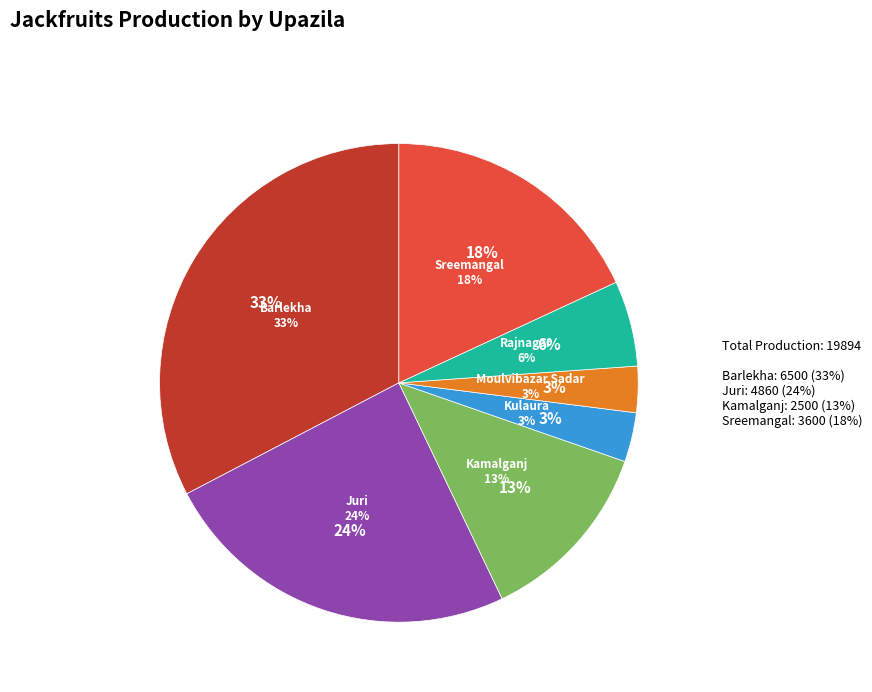

What is the change in value from Barlekha to Kamalganj?

-4000